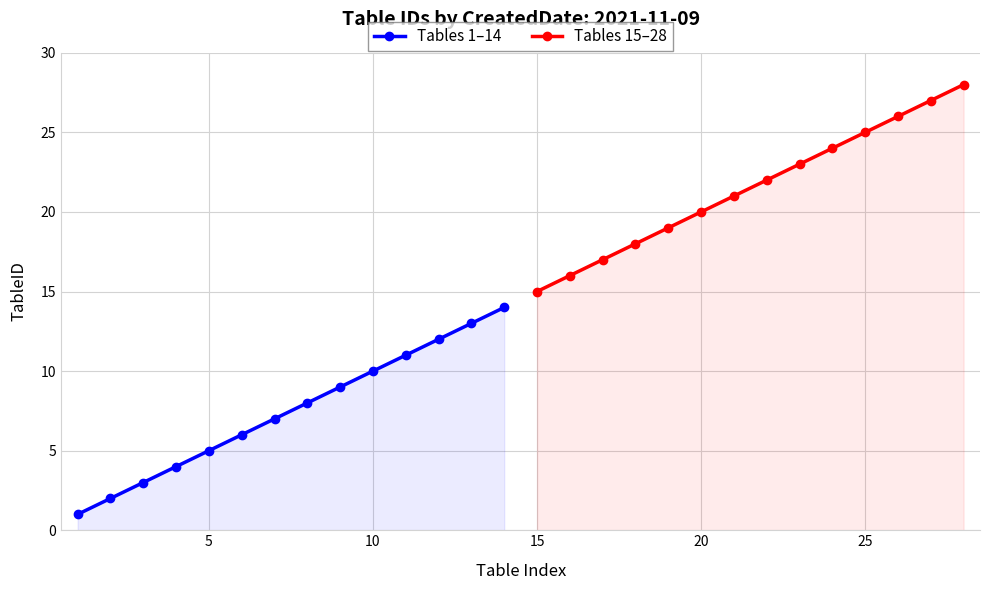

True or false: Tables 1–14 has more than 2 points higher than both neighbors.

False